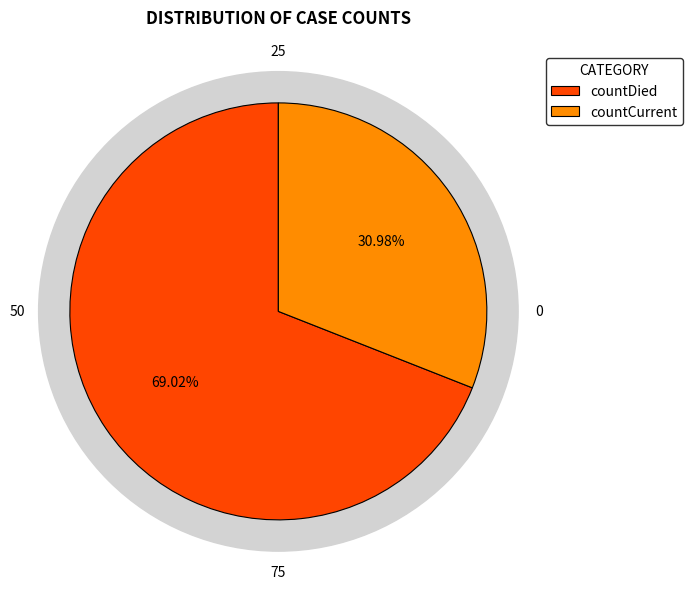

Which slice is the largest?

countDied